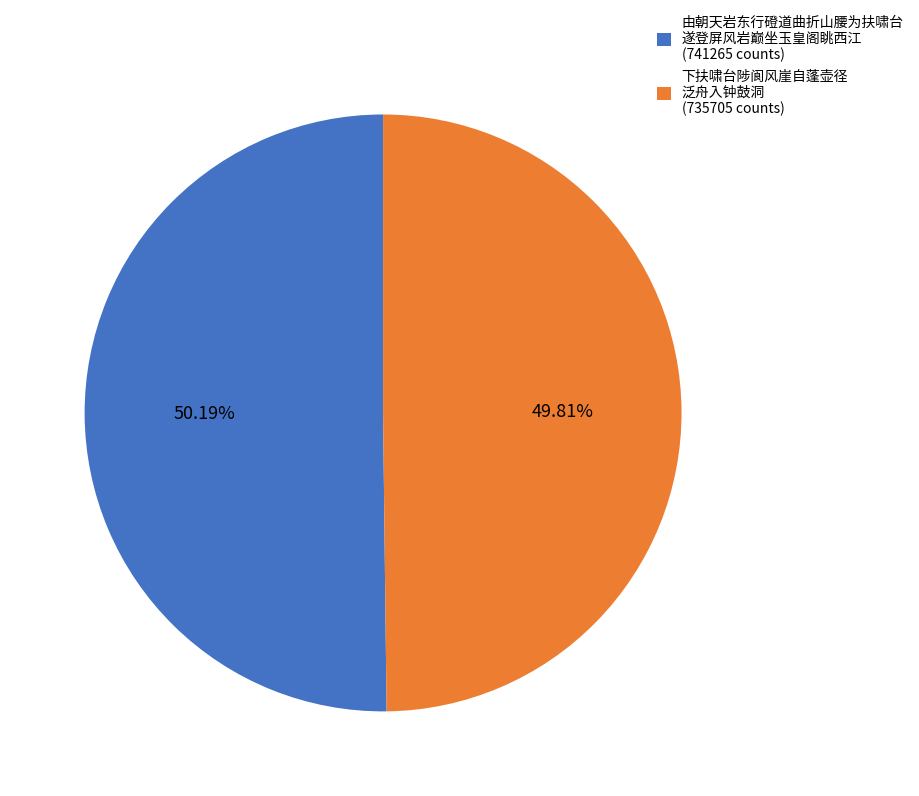

What is the ratio of the value at 由朝天岩东行磴道曲折山腰为扶啸台 遂登屏风岩巅坐玉皇阁眺西江 (741265 counts) to the value at 下扶啸台陟阆风崖自蓬壶径 泛舟入钟鼓洞 (735705 counts)?

1.0